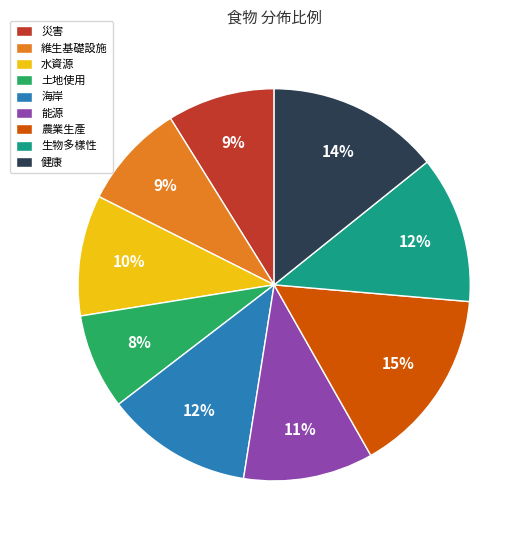

True or false: 農業生產 accounts for 7% of the total.

False